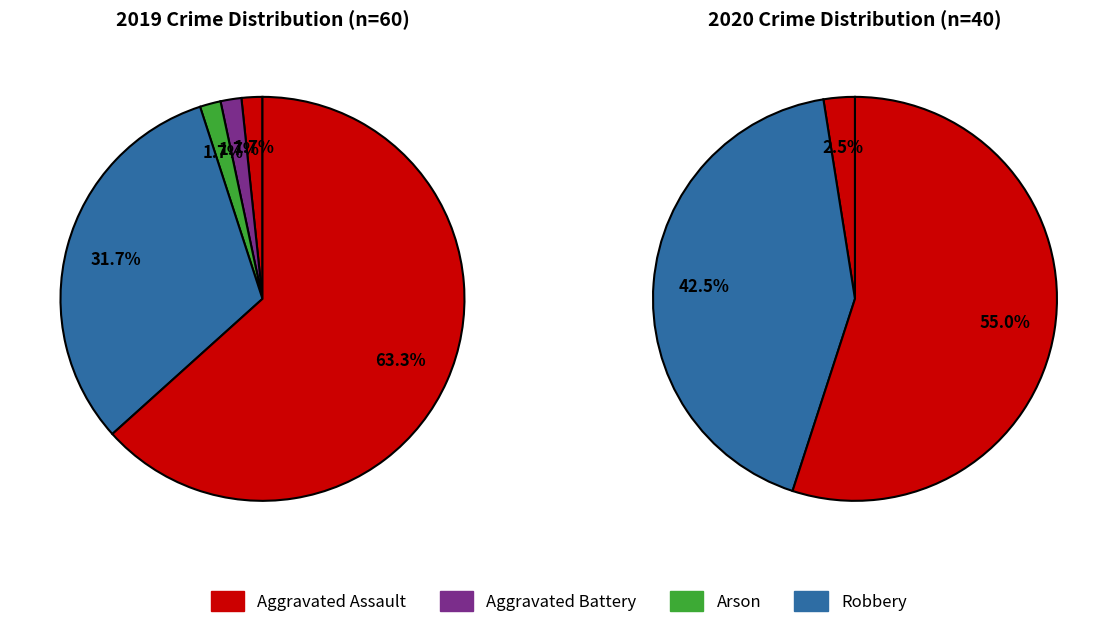

Does any single category account for the majority?

Yes